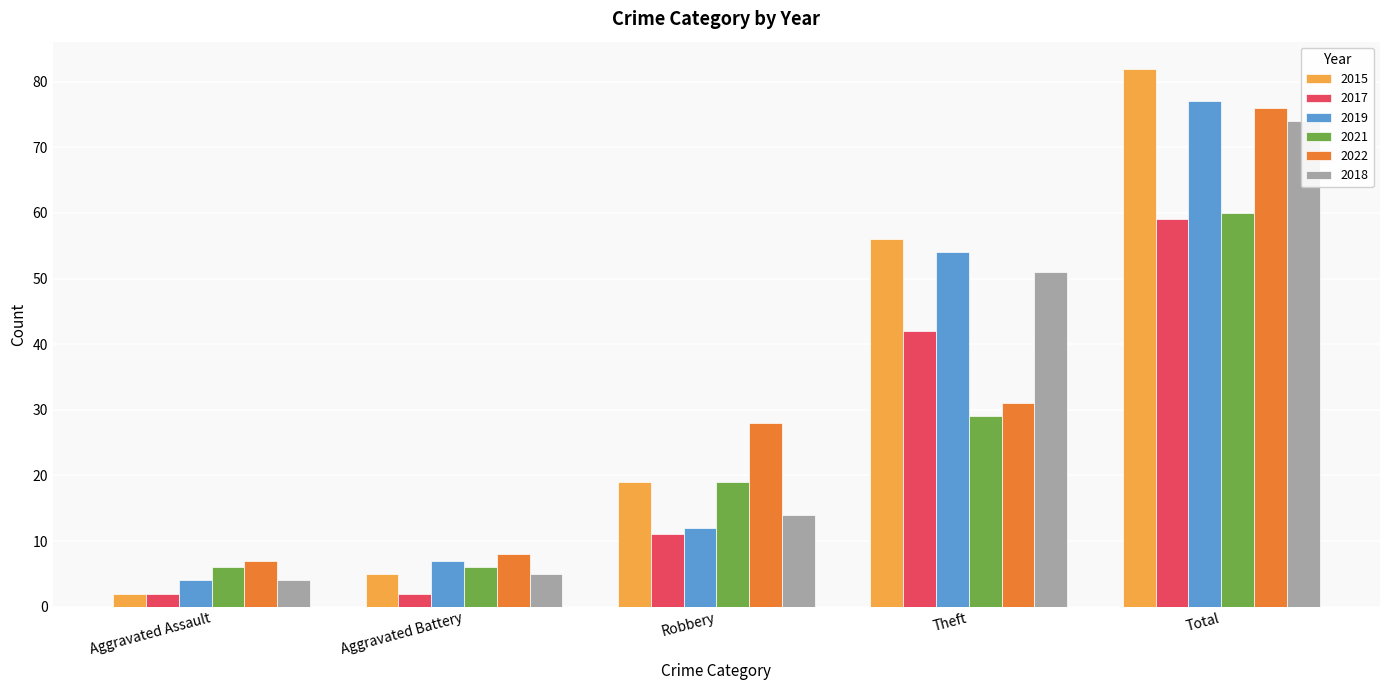

Count the number of data series in this chart.

6